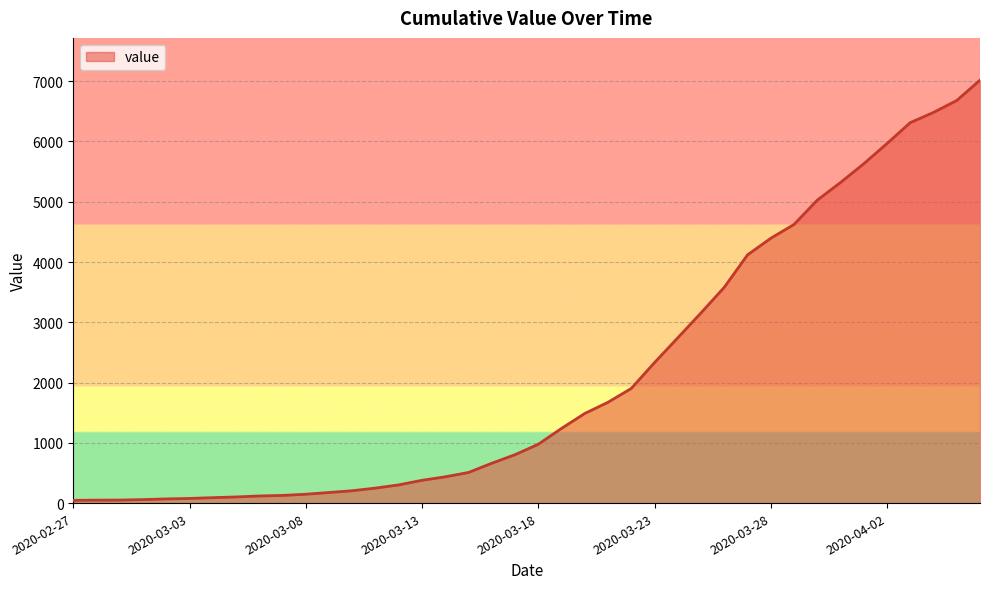

What is the greatest value displayed?

7017